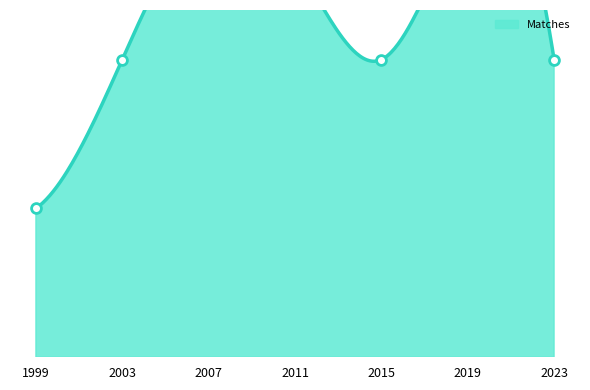

At which category is the sum across all series the highest?

2007